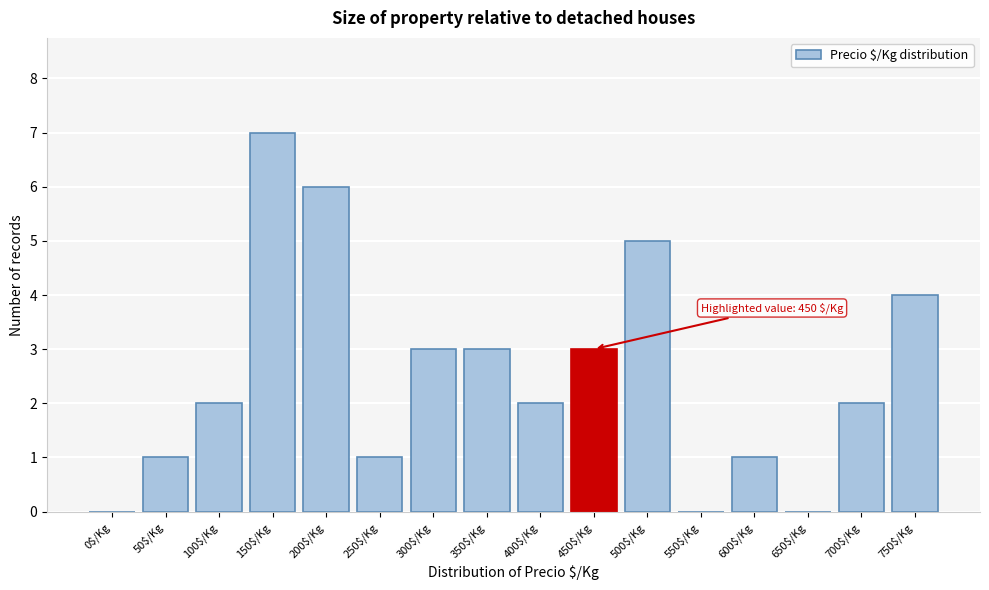

Which label corresponds to the largest value in the chart?

150$/Kg